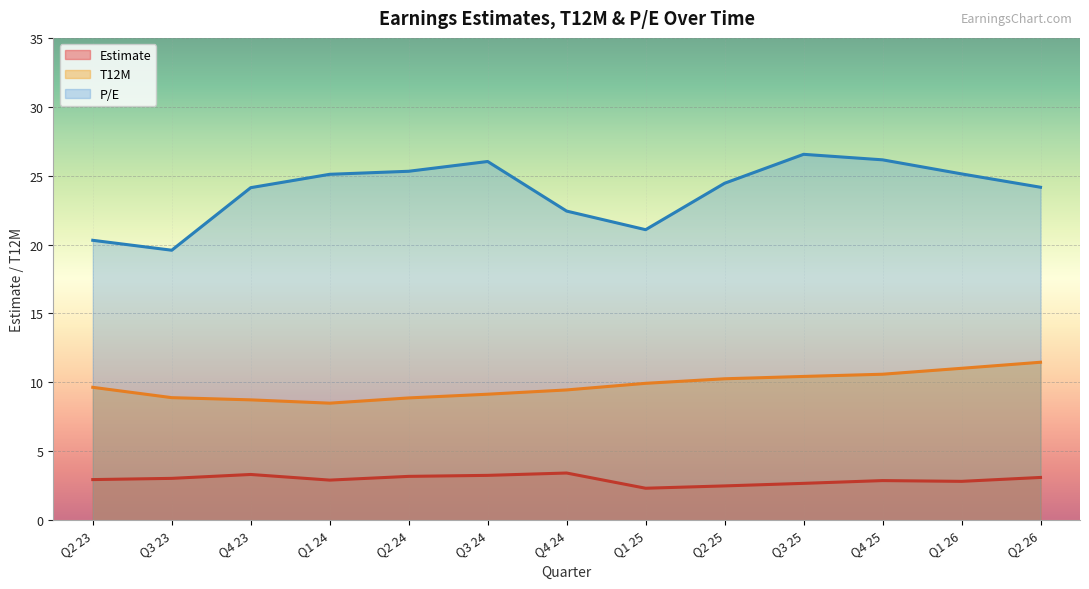

Does the chart display data point markers on the line(s)?

No